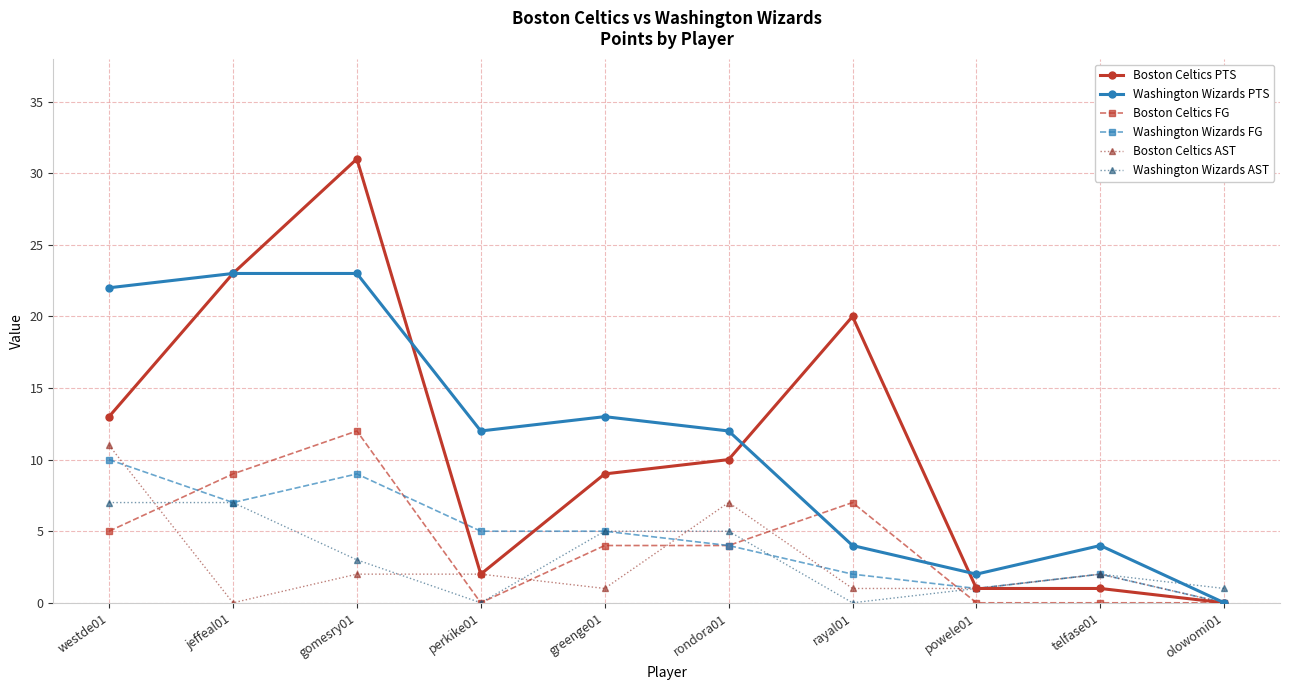

Is it true that Boston Celtics AST equals 7 at rondora01?

True